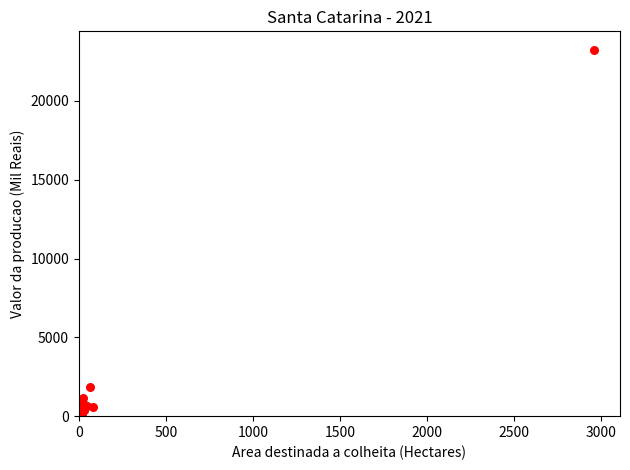

What Y value in the scatter plot is closest to 11638?

1851